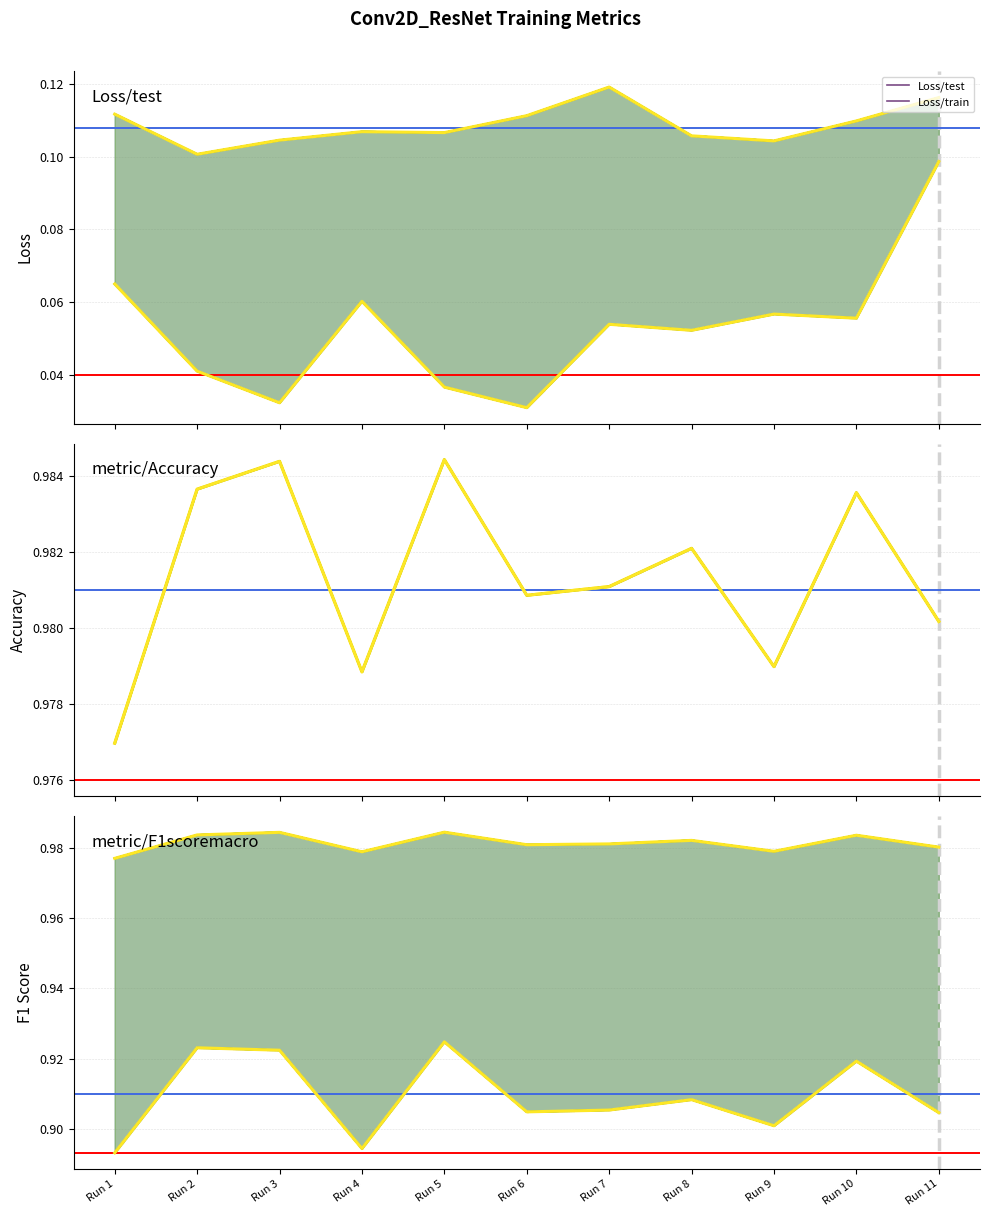

Read the Loss/test value at Run 4.

0.1